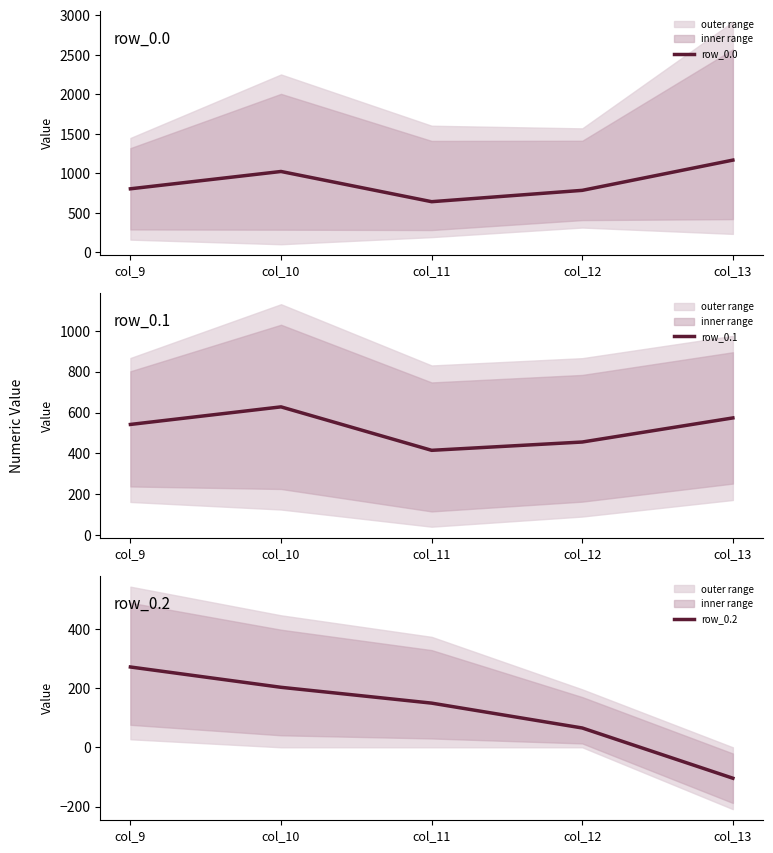

At which label does row_0.2 first exceed 149?

col_9